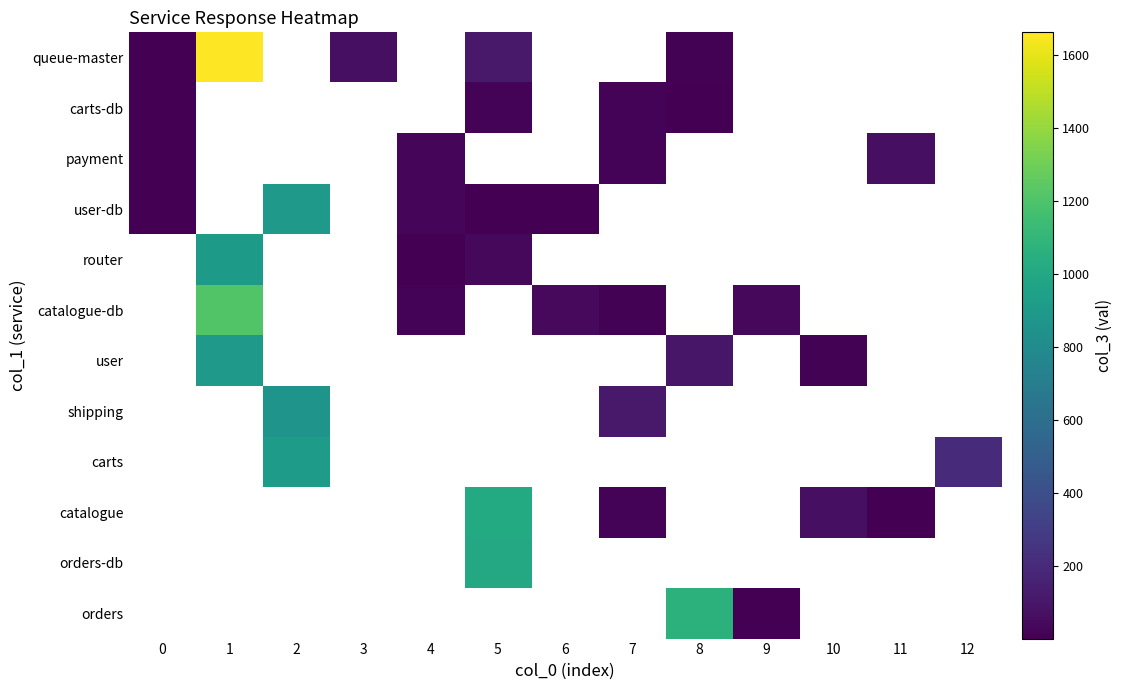

What is the maximum value shown in the chart?

1663.0